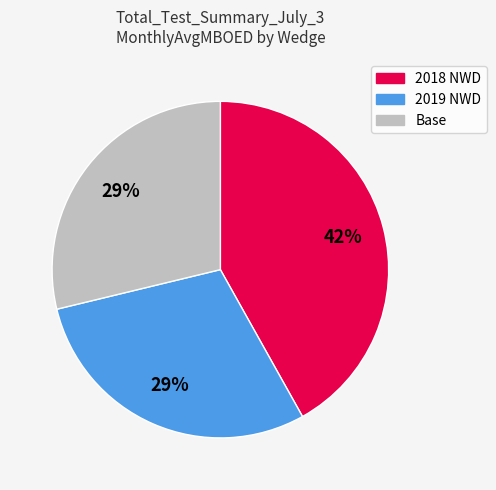

Is the sum of 2019 NWD and Base greater than half?

Yes